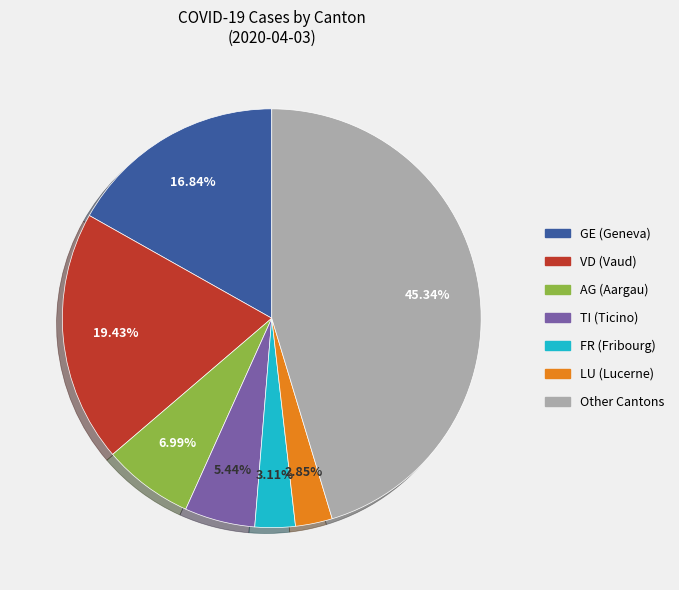

Does any single category account for the majority?

No